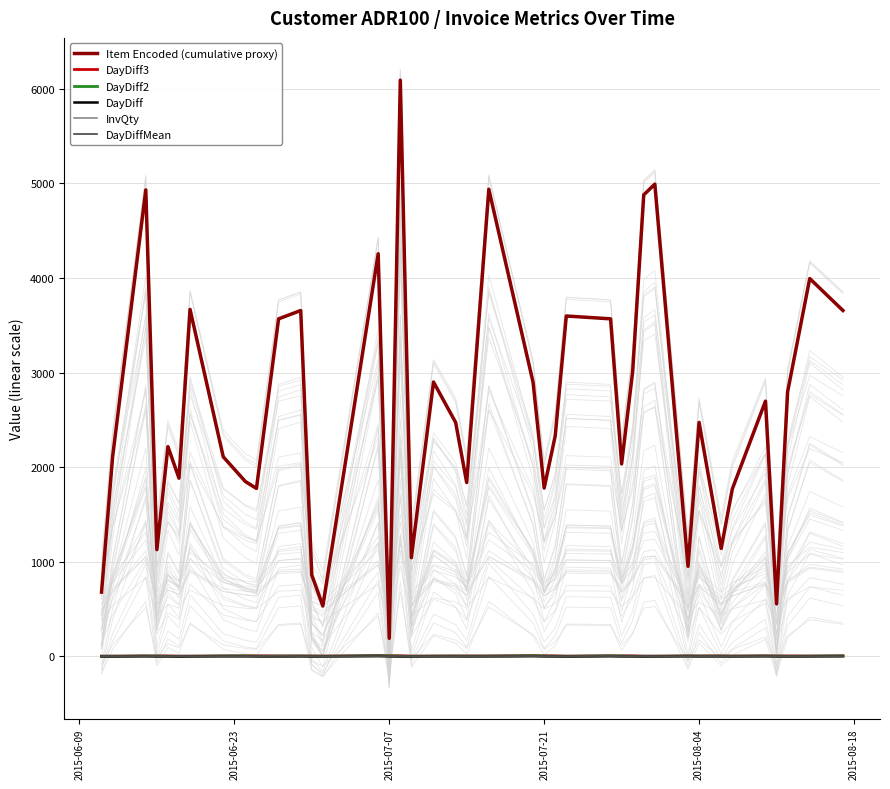

True or false: DayDiffMean and DayDiff intersect in this chart.

True